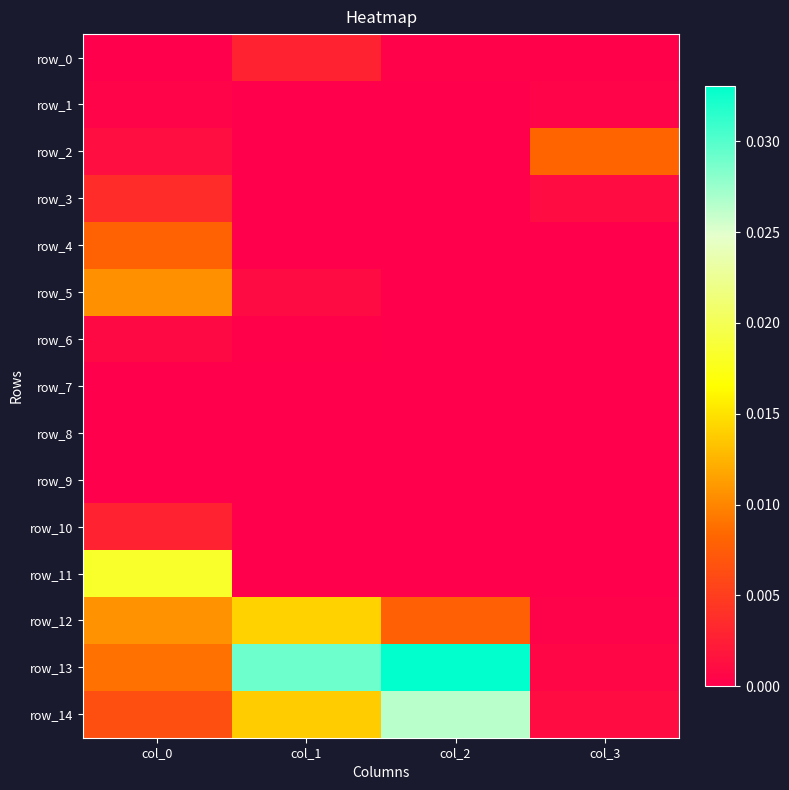

True or false: row_8 has a value of 0.0 at col_1.

True